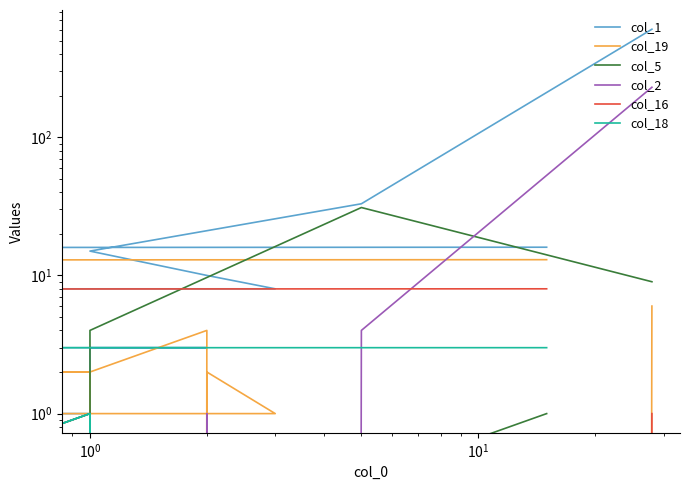

Reading right to left, transcribe all the data shown in this chart.

col_1: 16	1	0	0	0	2	0	0	0	4	1	3	3	3	5	8	10	15	33	605
col_19: 13	1	0	0	1	2	0	0	1	1	2	0	4	2	1	1	2	0	0	6
col_5: 1	0	0	0	0	0	0	0	0	0	0	0	0	0	1	0	0	4	31	9
col_2: 0	0	0	0	0	0	0	0	0	0	0	0	0	0	0	0	1	0	4	230
col_16: 8	1	1	1	2	1	0	1	0	0	0	0	0	0	0	0	0	0	0	1
col_18: 3	2	0	0	0	0	0	1	0	0	0	1	0	0	0	0	0	0	0	0